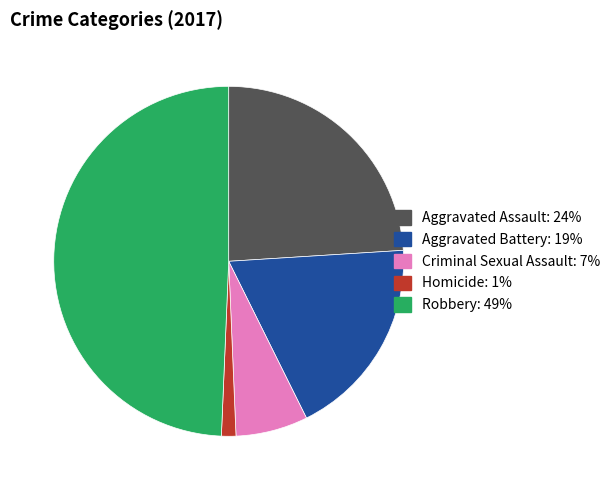

Which slice is the largest?

Robbery